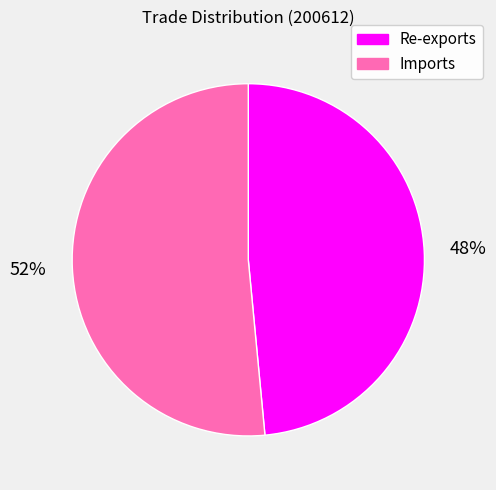

How many segments does this pie chart have?

2